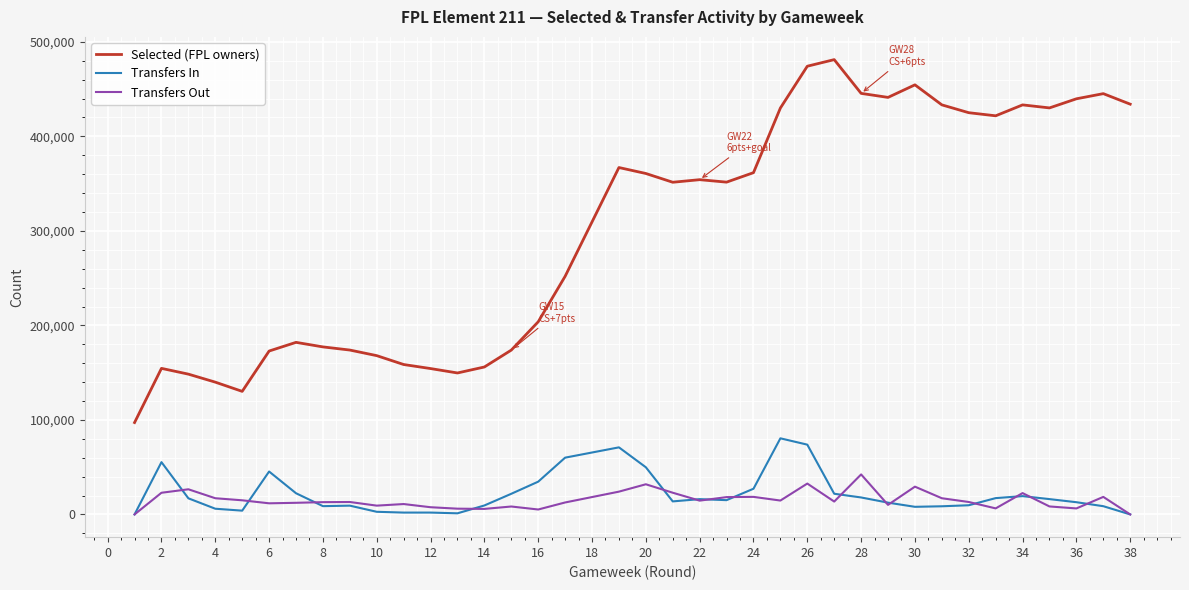

What are all the series names shown in the legend?

Selected (FPL owners), Transfers In, Transfers Out